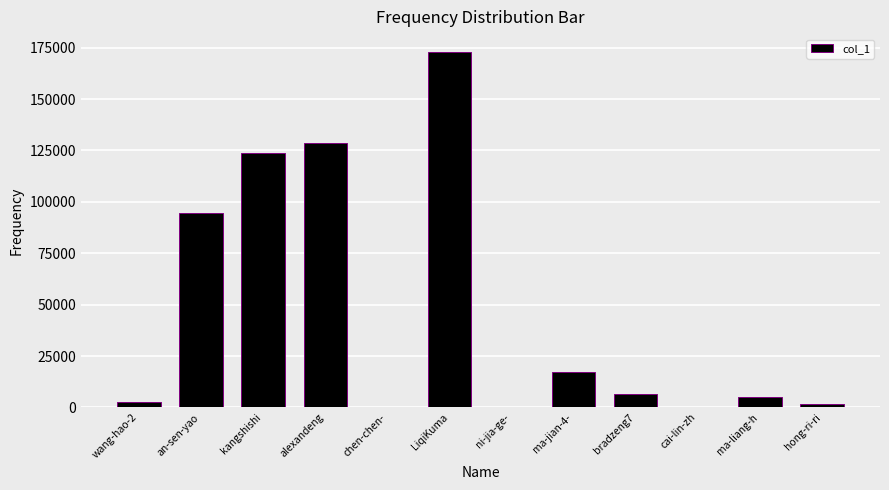

Is it true that the value at alexandeng is 128421?

True